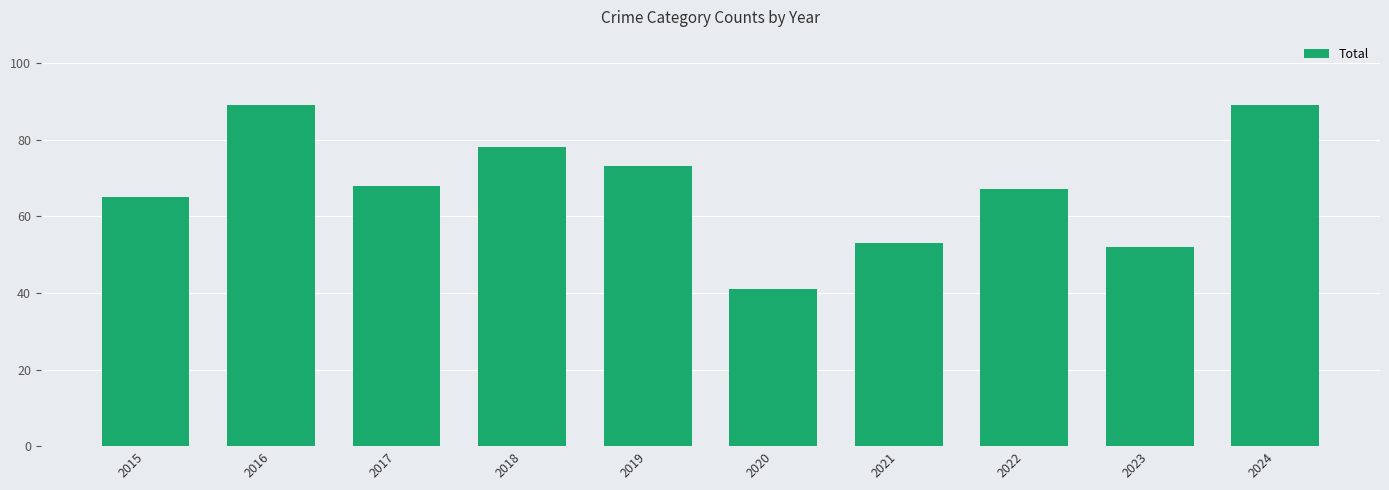

What is the difference between the maximum and second lowest values?

37